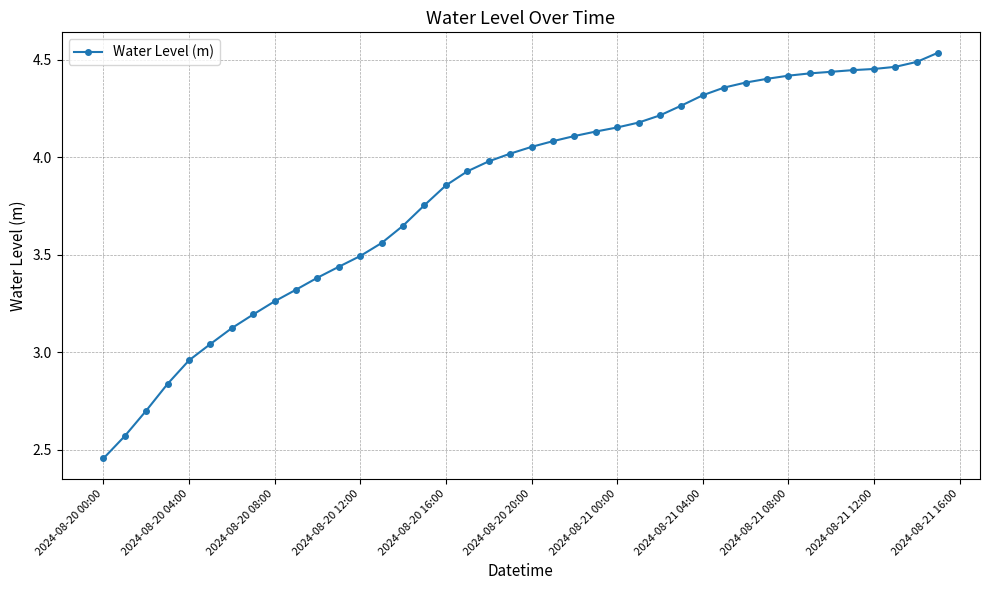

What is the value of the 3rd point from the left?

2.7